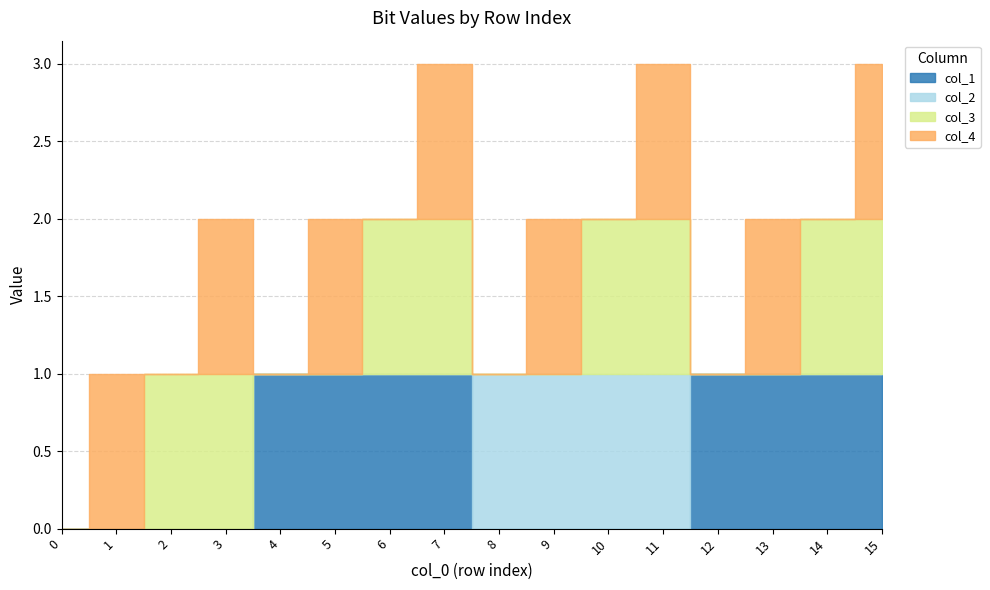

Between which two adjacent categories do col_3 and col_4 first intersect?

1 and 2